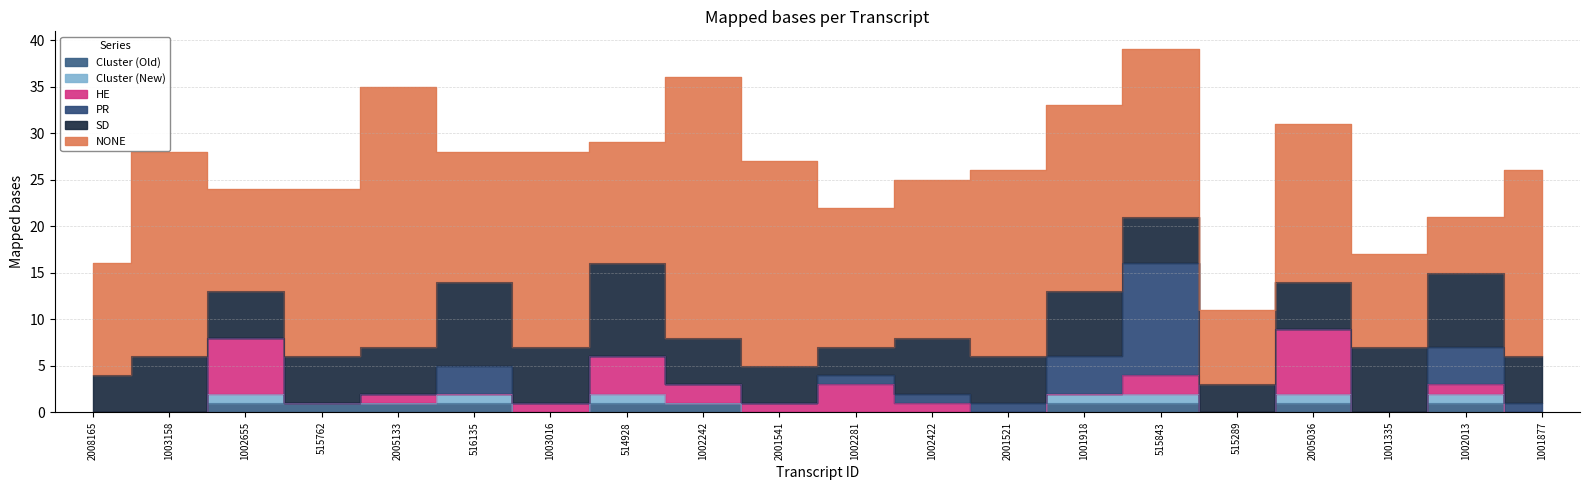

Which category has the lowest value in the Cluster (New) series?

2008165